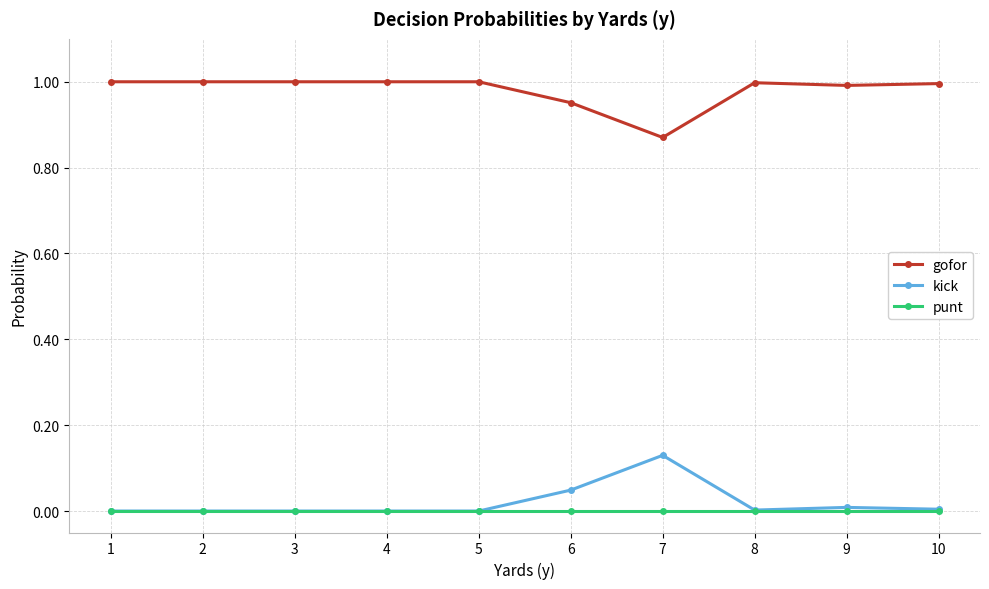

True or false: punt and gofor intersect in this chart.

False